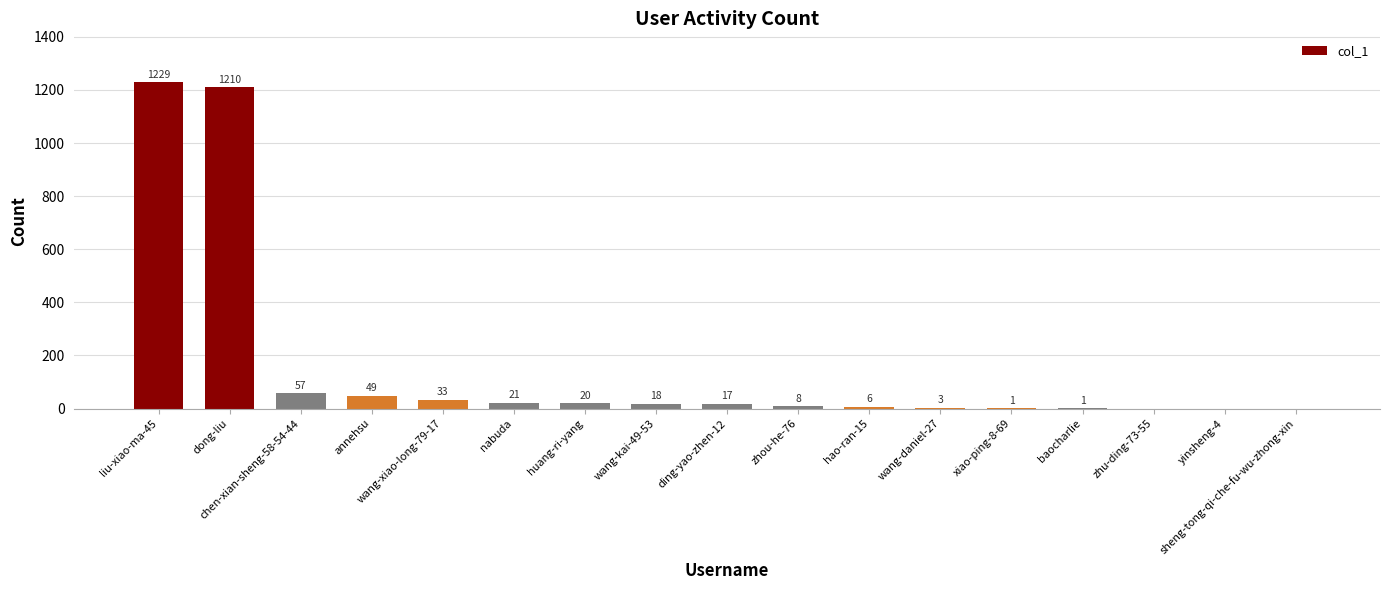

How many distinct data groups are displayed?

1